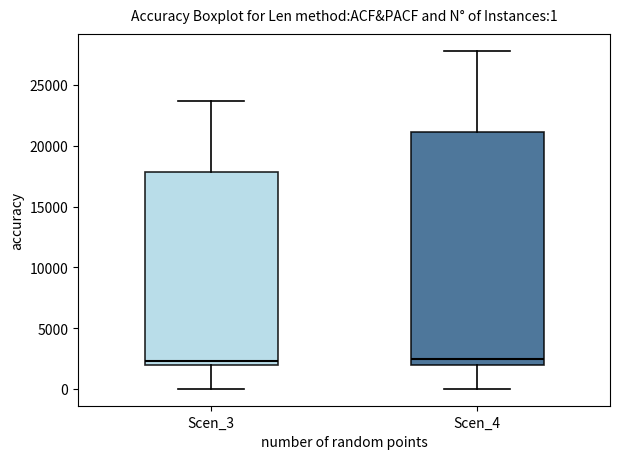

Which box is the tallest, from its lower edge to its upper edge?

Scen_4